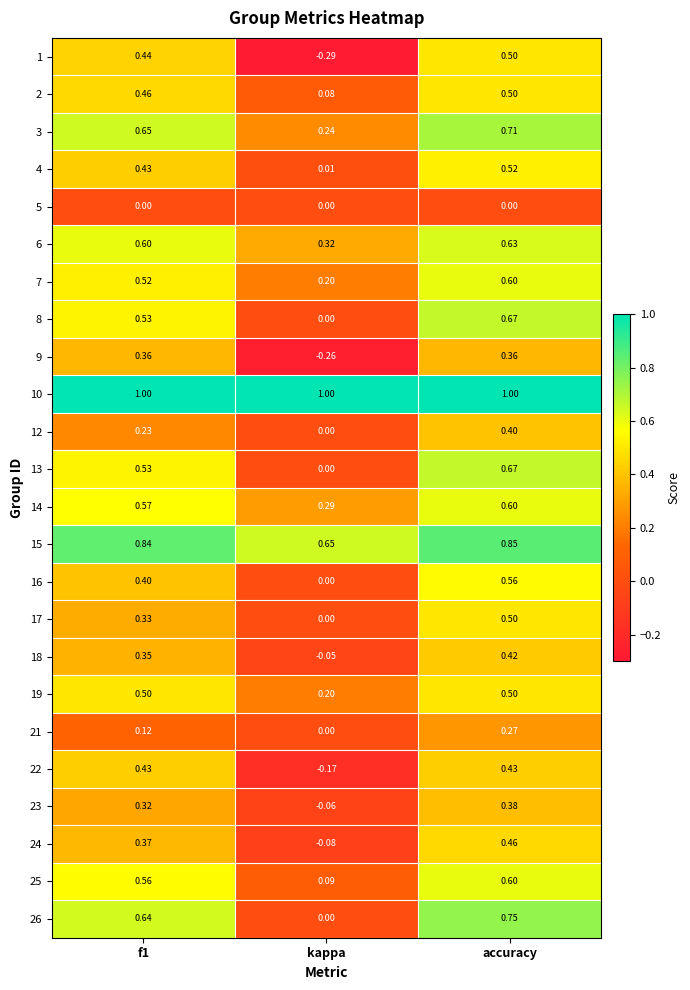

Which label corresponds to the smallest value in the chart?

kappa